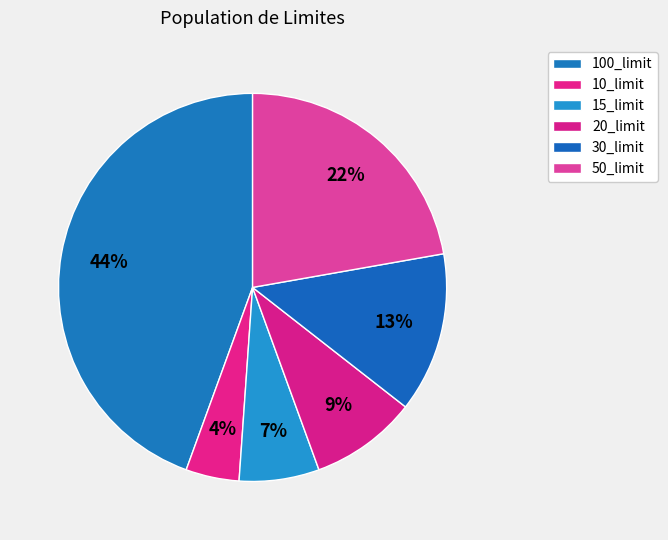

Which has a higher value, 100_limit or 30_limit?

100_limit